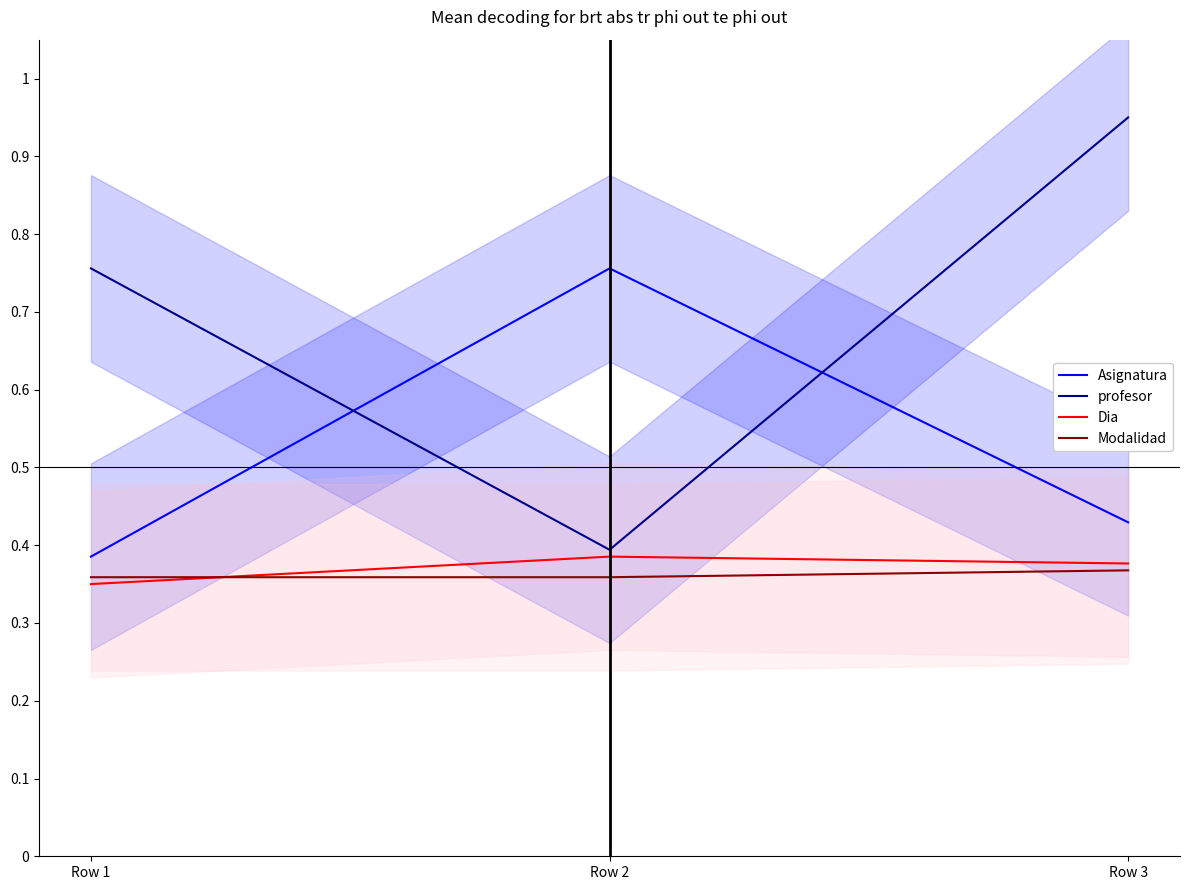

Which has a higher value, Row 3 or Row 1?

Row 3